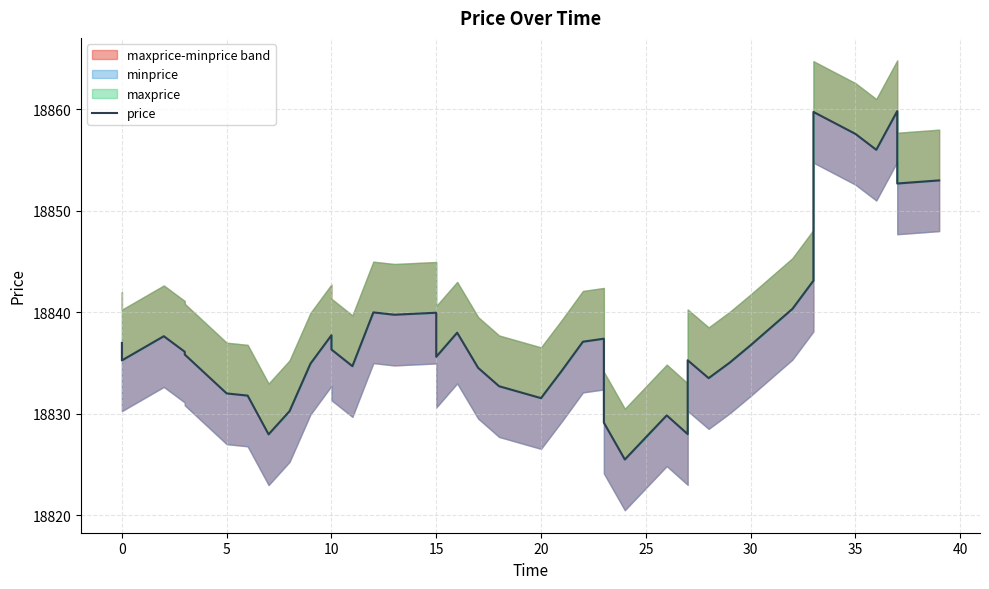

Does the chart have visible grid lines?

Yes